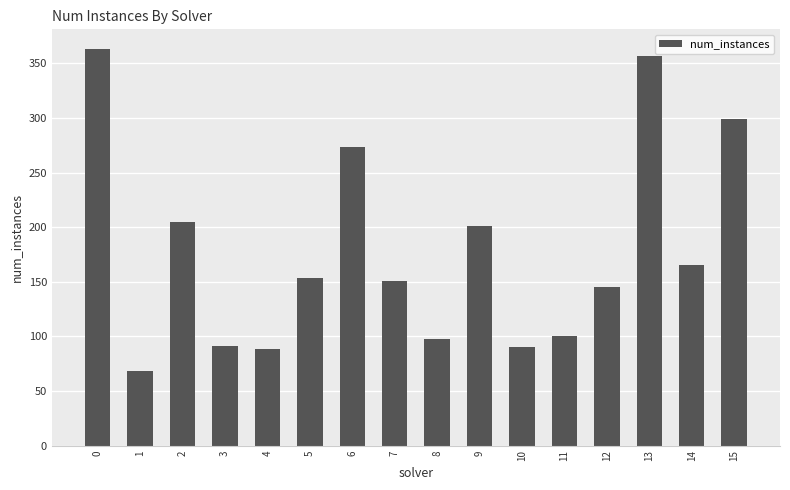

What is the difference between the maximum and minimum values?

295